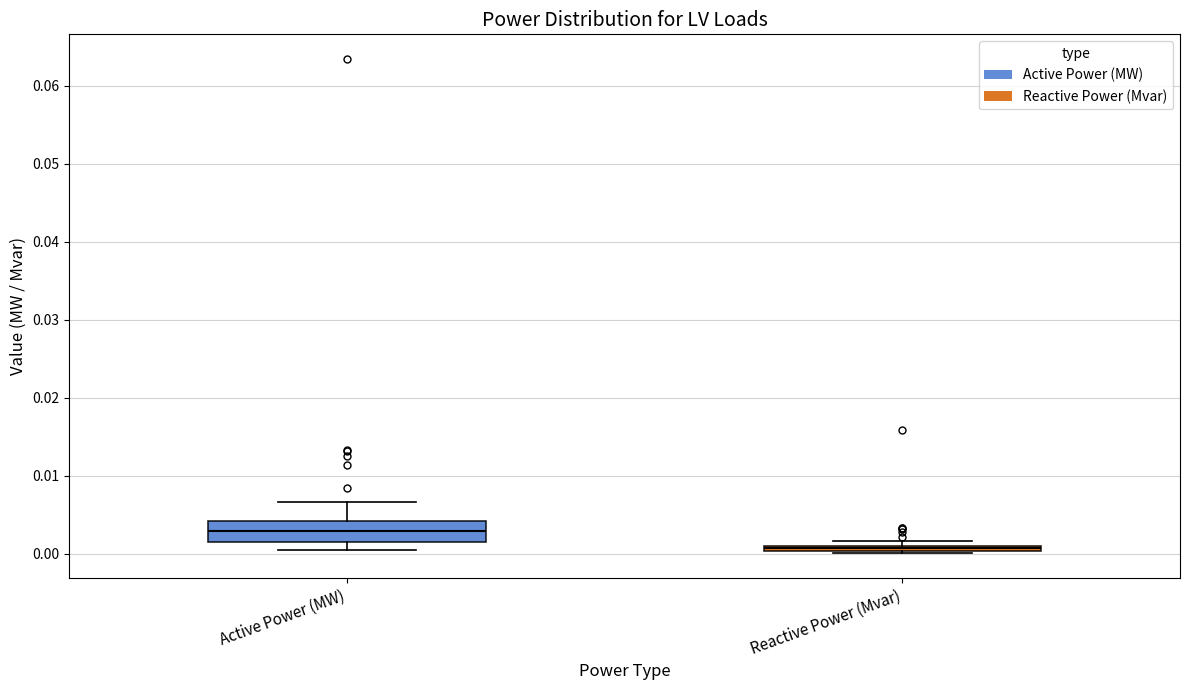

Where is the upper edge of the box for Reactive Power (Mvar) on the y-axis? The values are not printed on the chart, so give them approximately, as read against the axis.

0.001